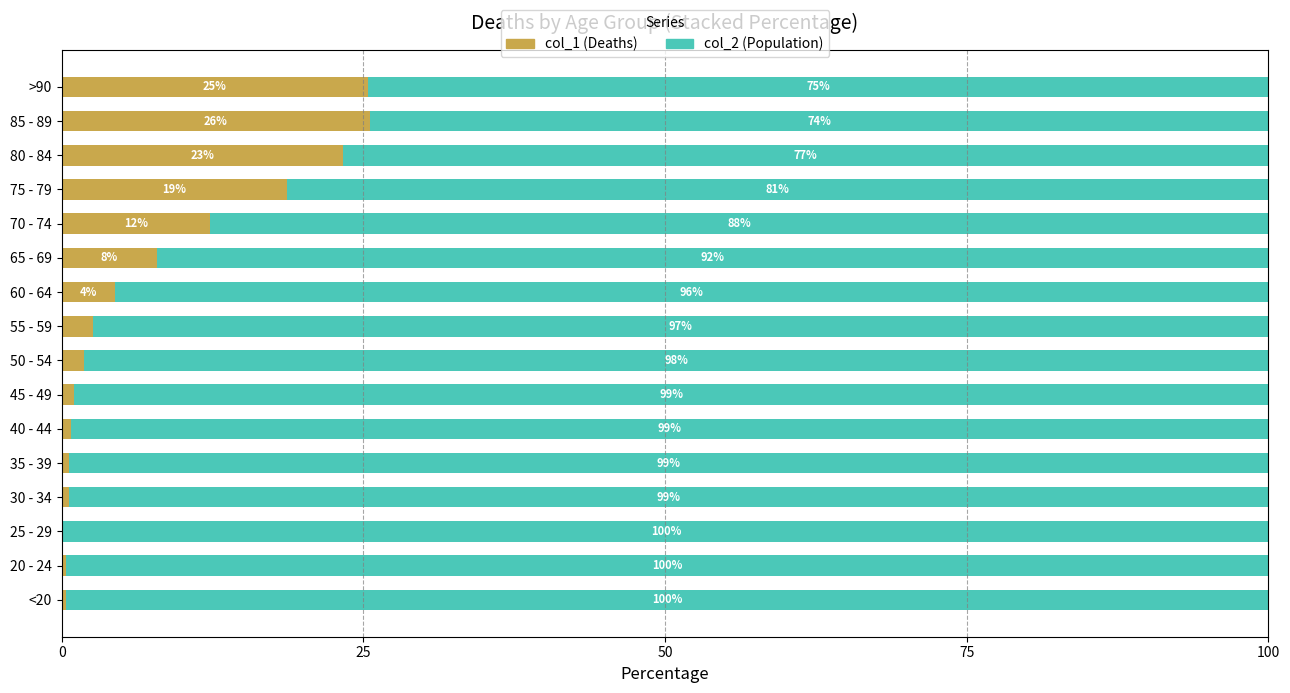

What is the total value across all series at 40 - 44?

100.0